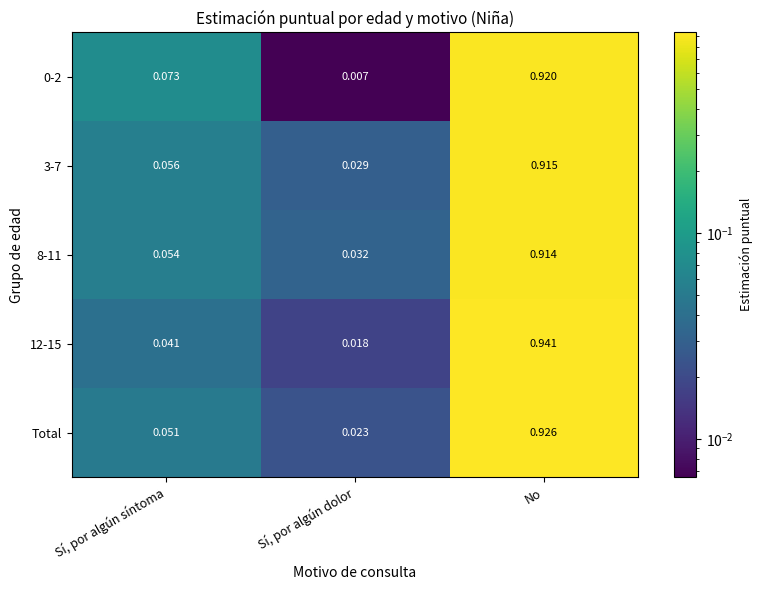

List the labels in order of Total value, smallest first.

Sí, por algún dolor, Sí, por algún síntoma, No